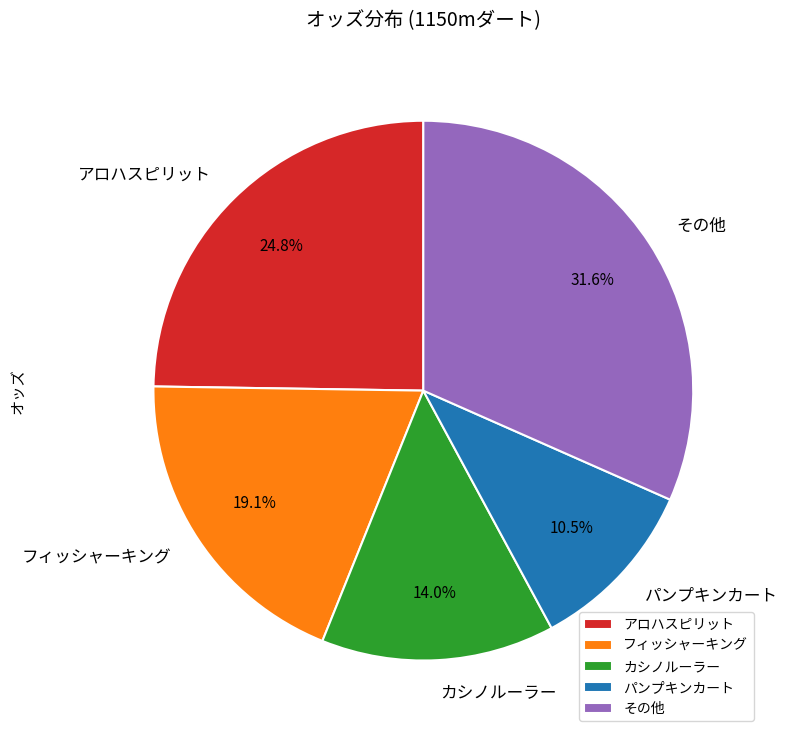

Does フィッシャーキング represent more than half of the total?

No